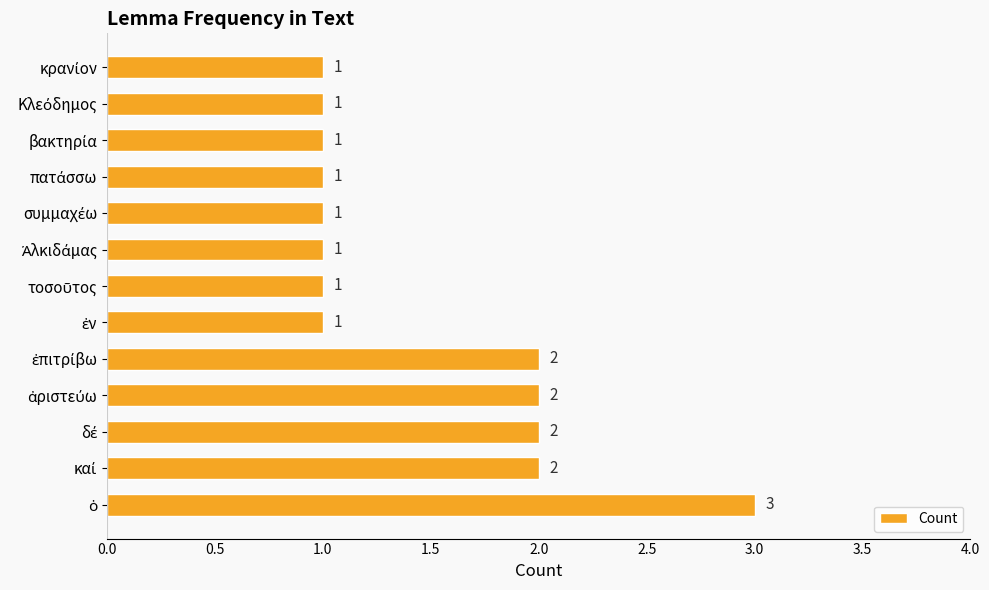

Reading top to bottom, list all the values displayed in this chart.

1	1	1	1	1	1	1	1	2	2	2	2	3